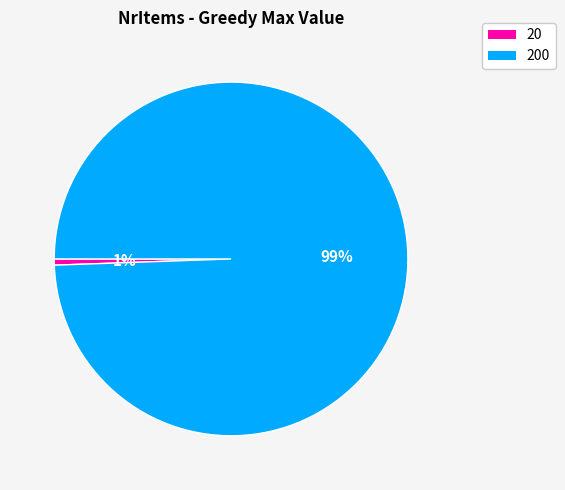

Which has a higher value, 20 or 200?

200